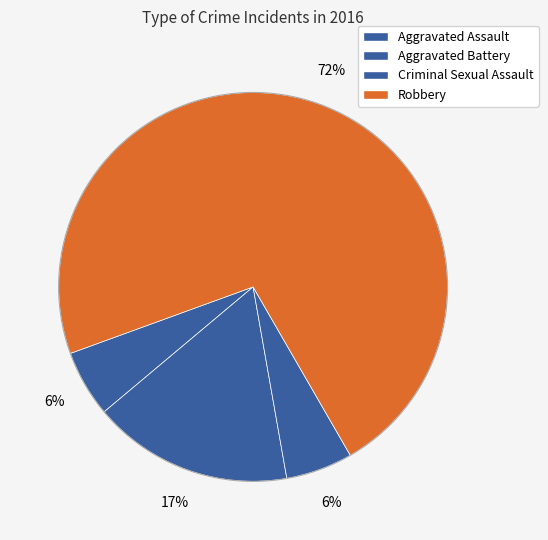

Do Criminal Sexual Assault and Aggravated Battery together represent more than half of the pie?

No